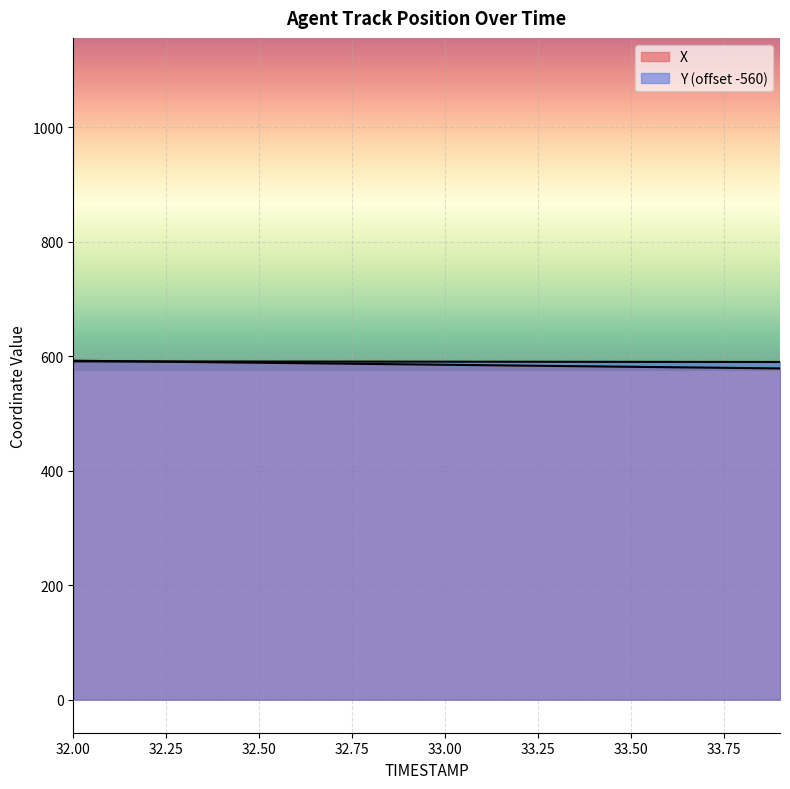

Where is X nearest to the value 585?

33.0